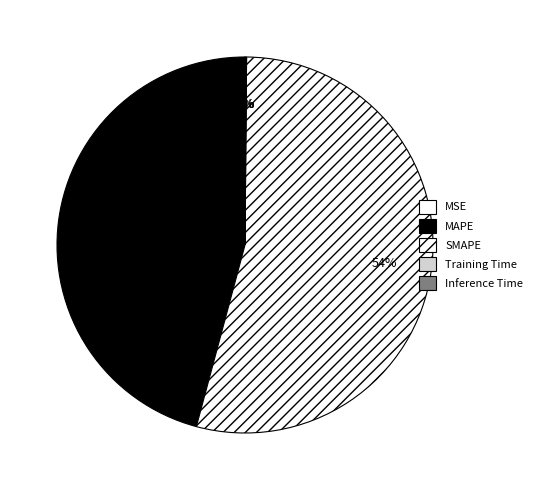

How many segments does this pie chart have?

5